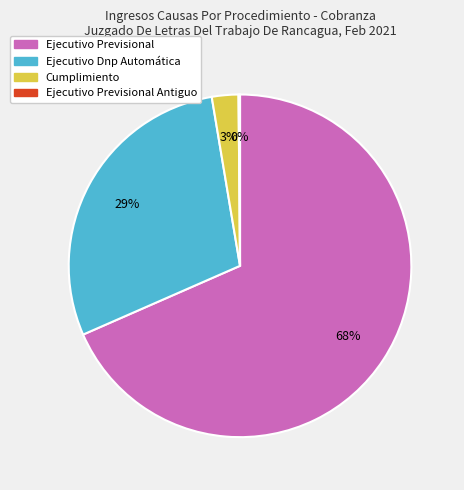

Is there any slice that represents more than half of the pie?

Yes